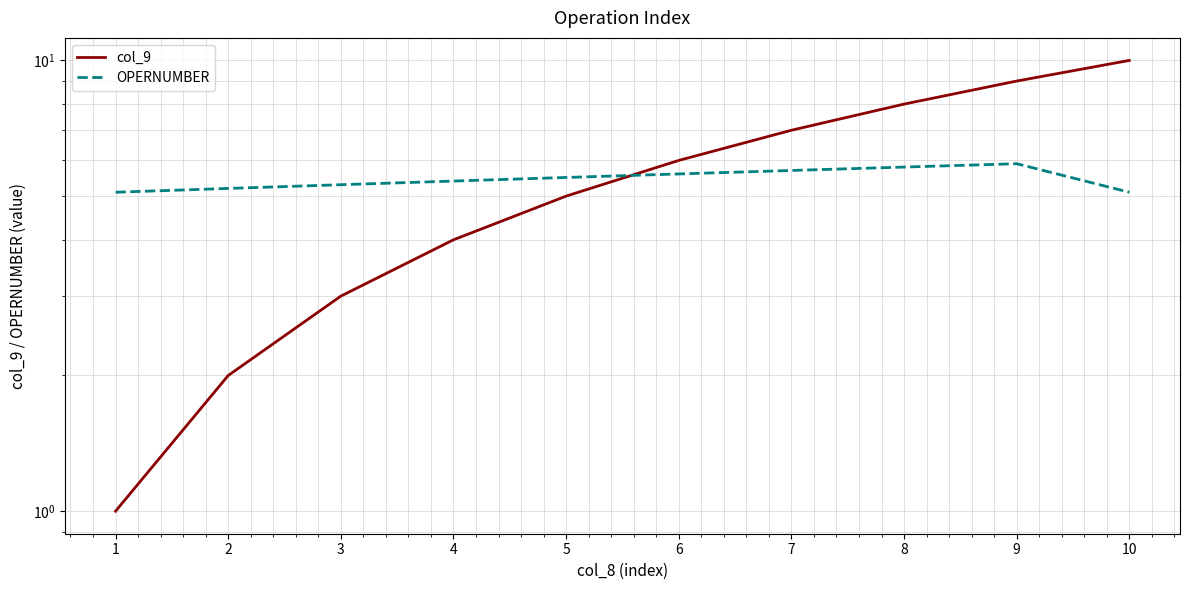

True or false: col_9 and OPERNUMBER cross at least once.

True